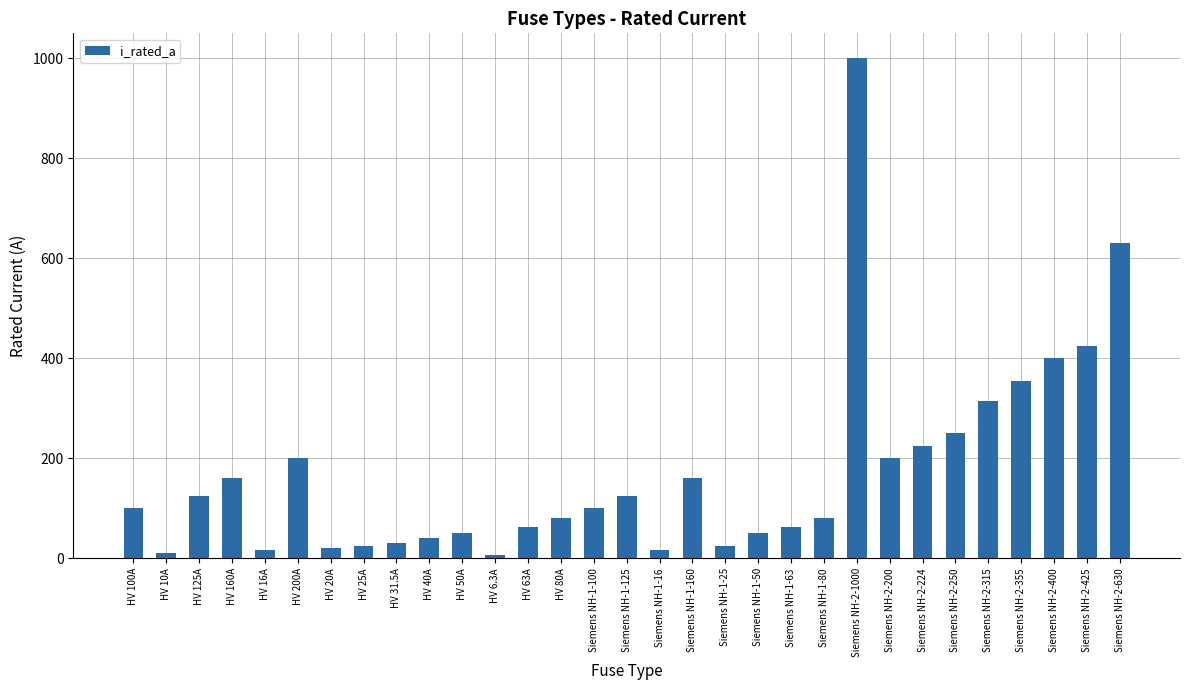

What is the difference between the maximum and minimum values?

993.7